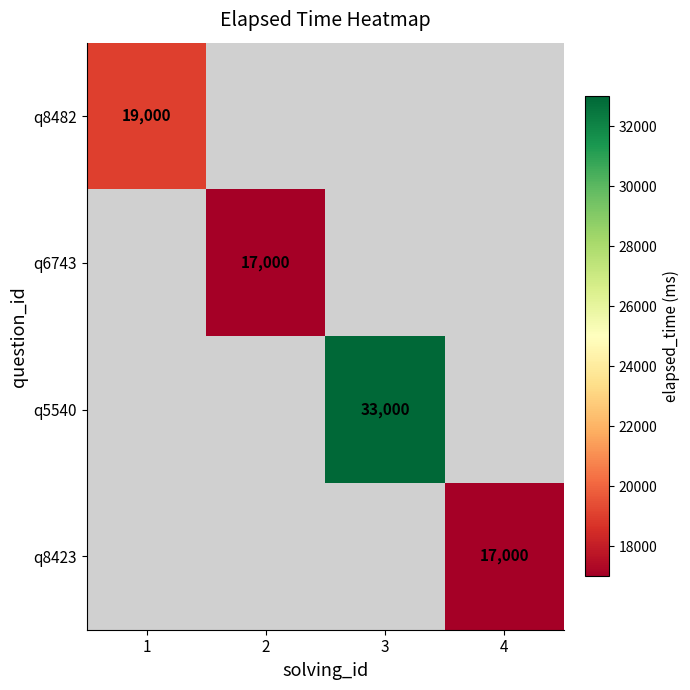

The q8482 series shows 32704 at 1. True or false?

False